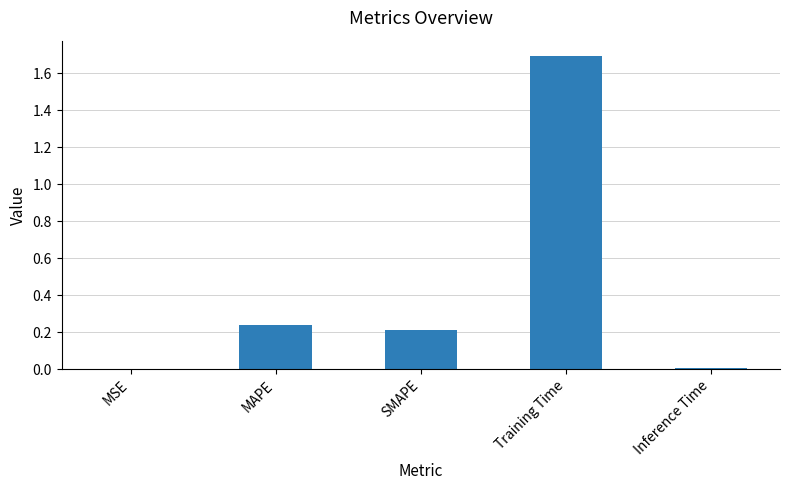

Is it true that the value at MAPE is 0.4?

False